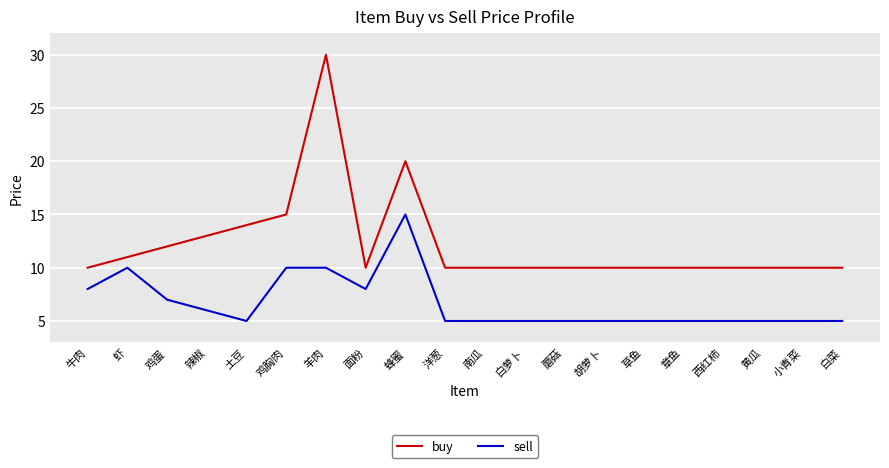

True or false: buy and sell intersect in this chart.

False